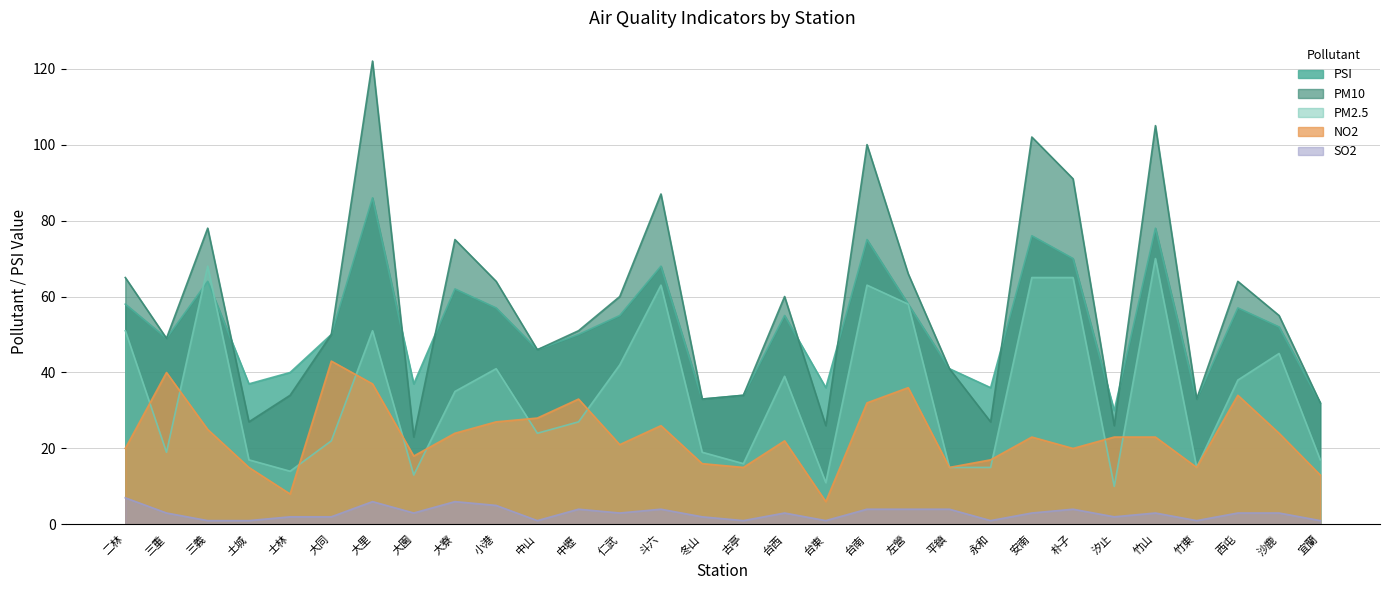

Which series has the widest spread of values?

PM10